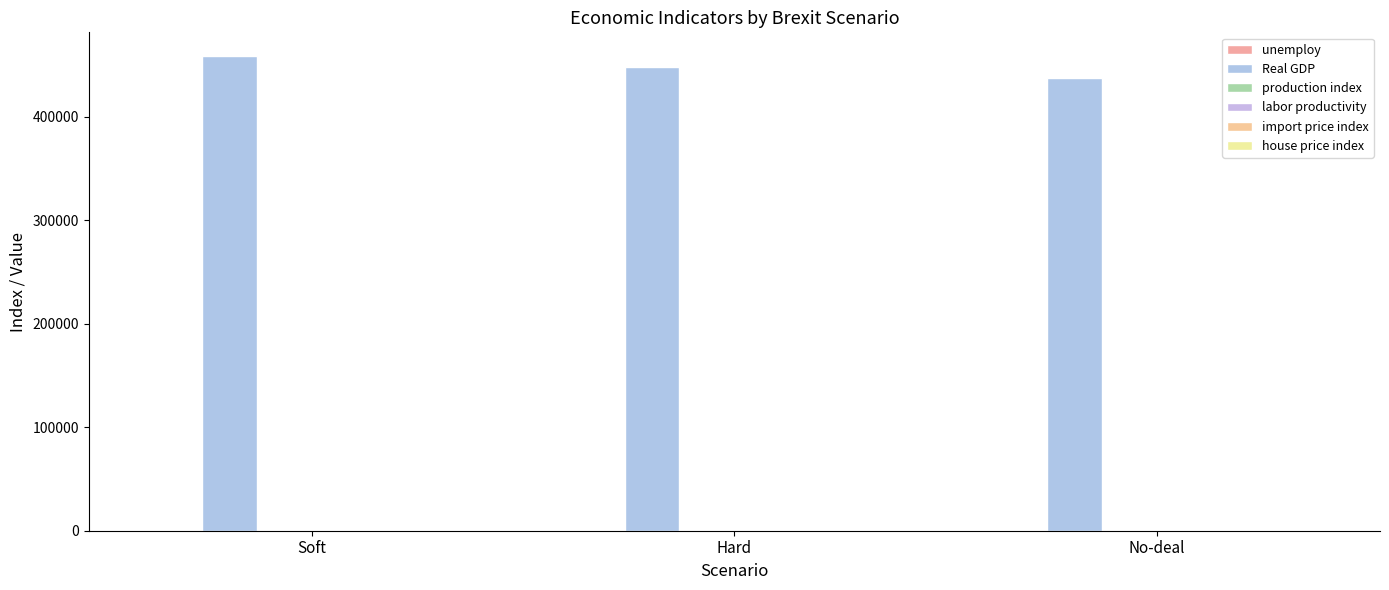

What is the approximate value of Real GDP at Soft?

458815.8